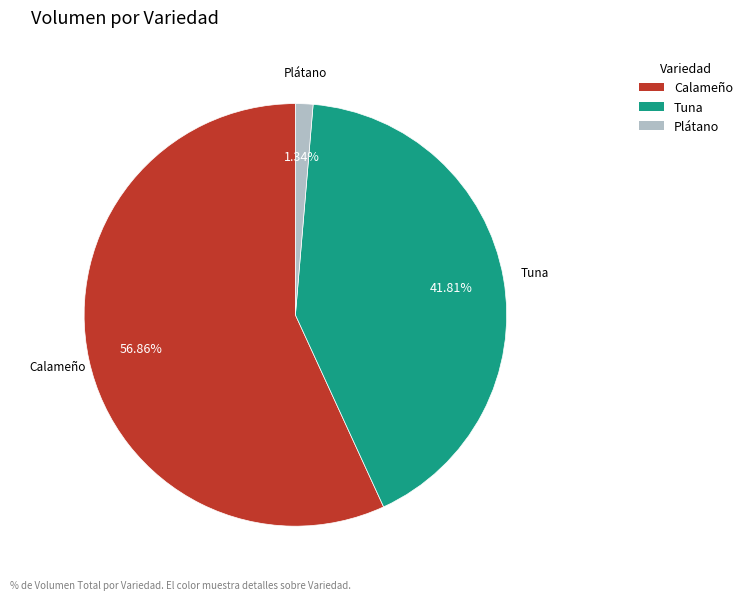

What is the ratio of the value at Tuna to the value at Calameño?

0.7